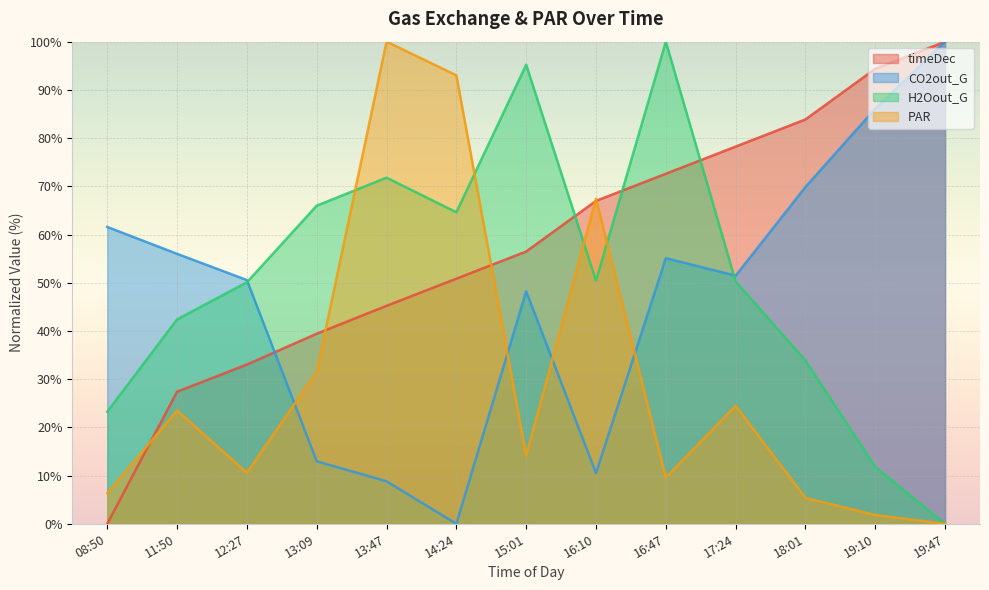

Is it true that timeDec equals 54.0 at 17:24?

False